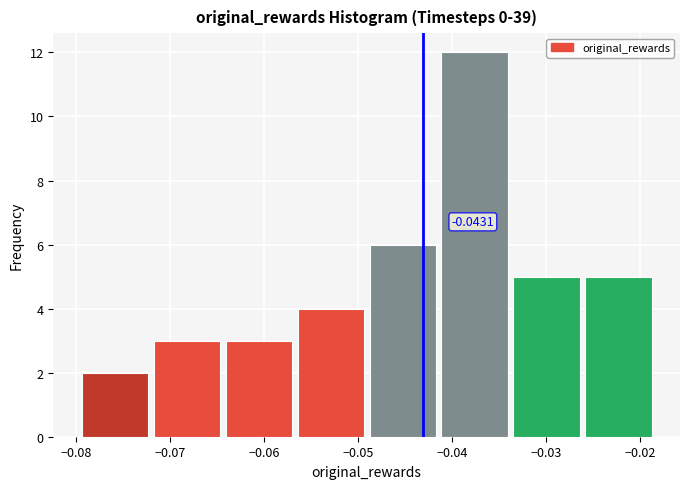

Which range on the x-axis has the tallest bar?

-0.041 to -0.033